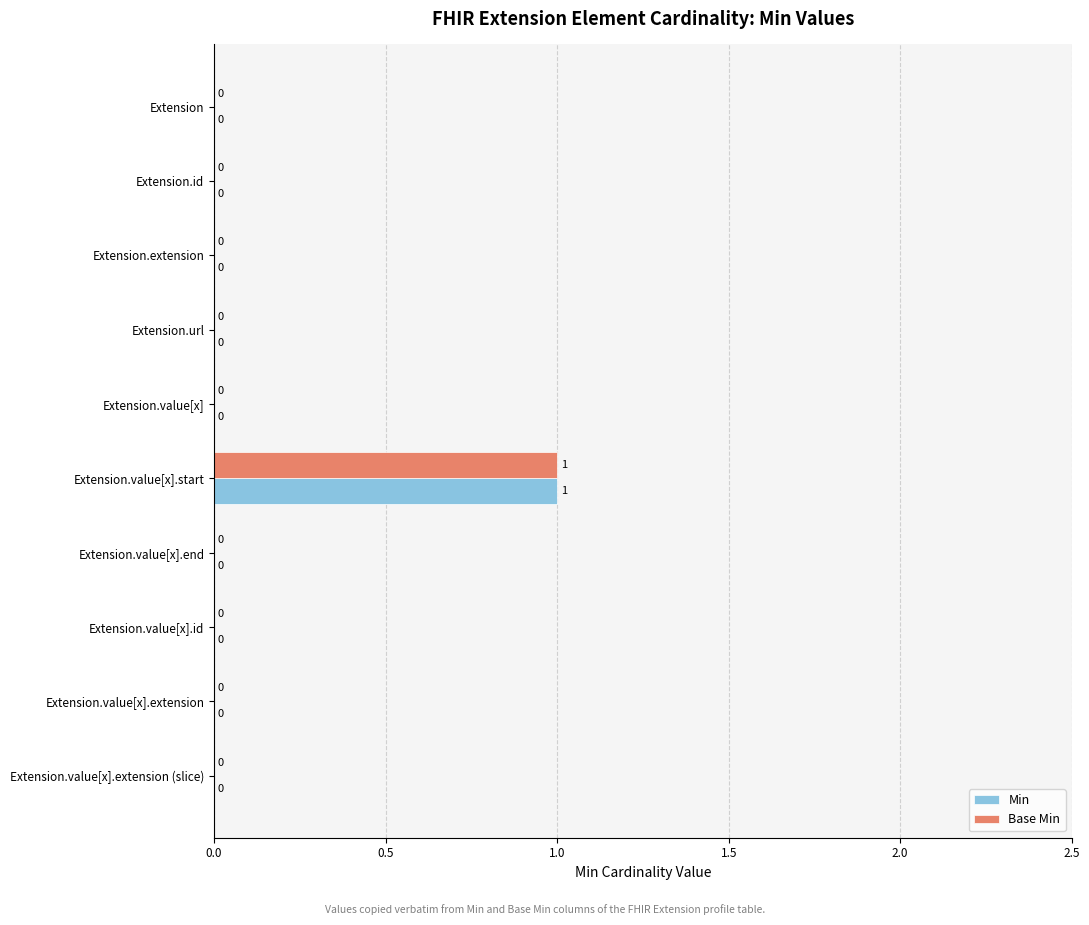

True or false: Min has a value of 1 at Extension.id.

False